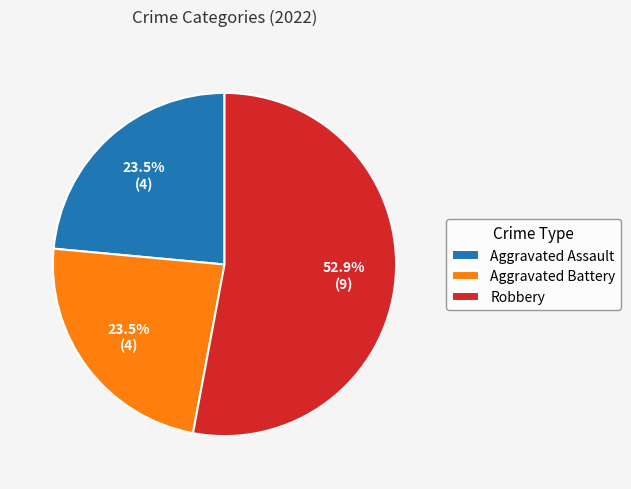

To the nearest percent, what is the average slice percentage?

33%